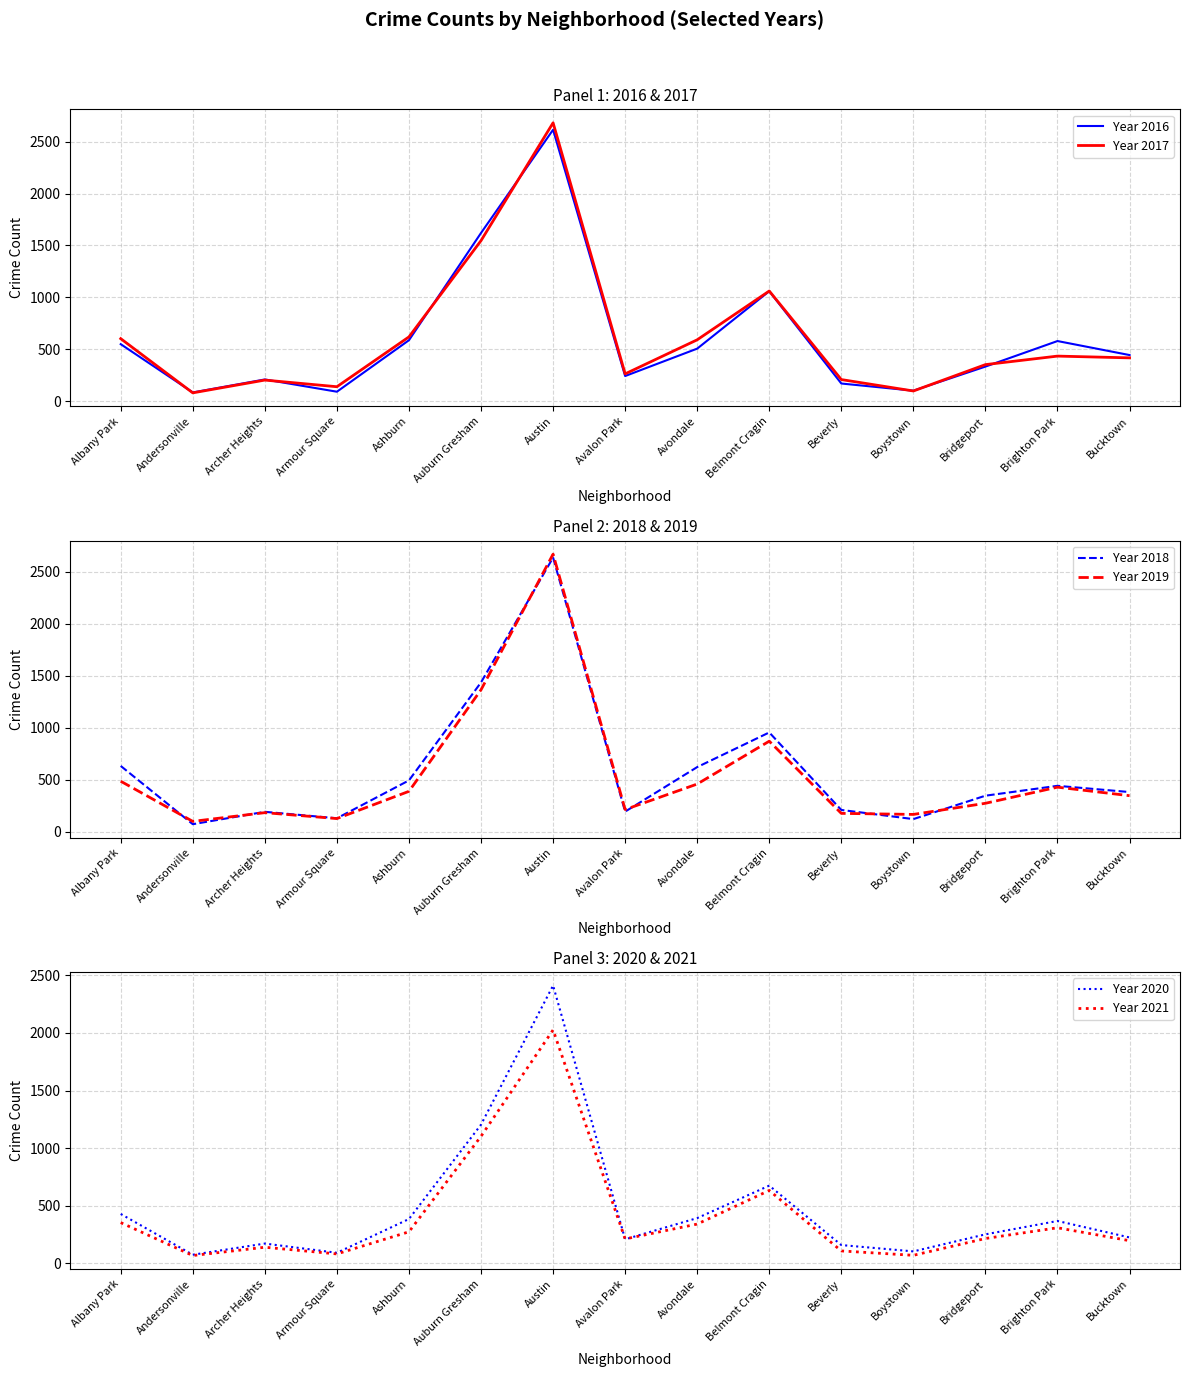

Which series has the largest range (max minus min)?

Year 2017